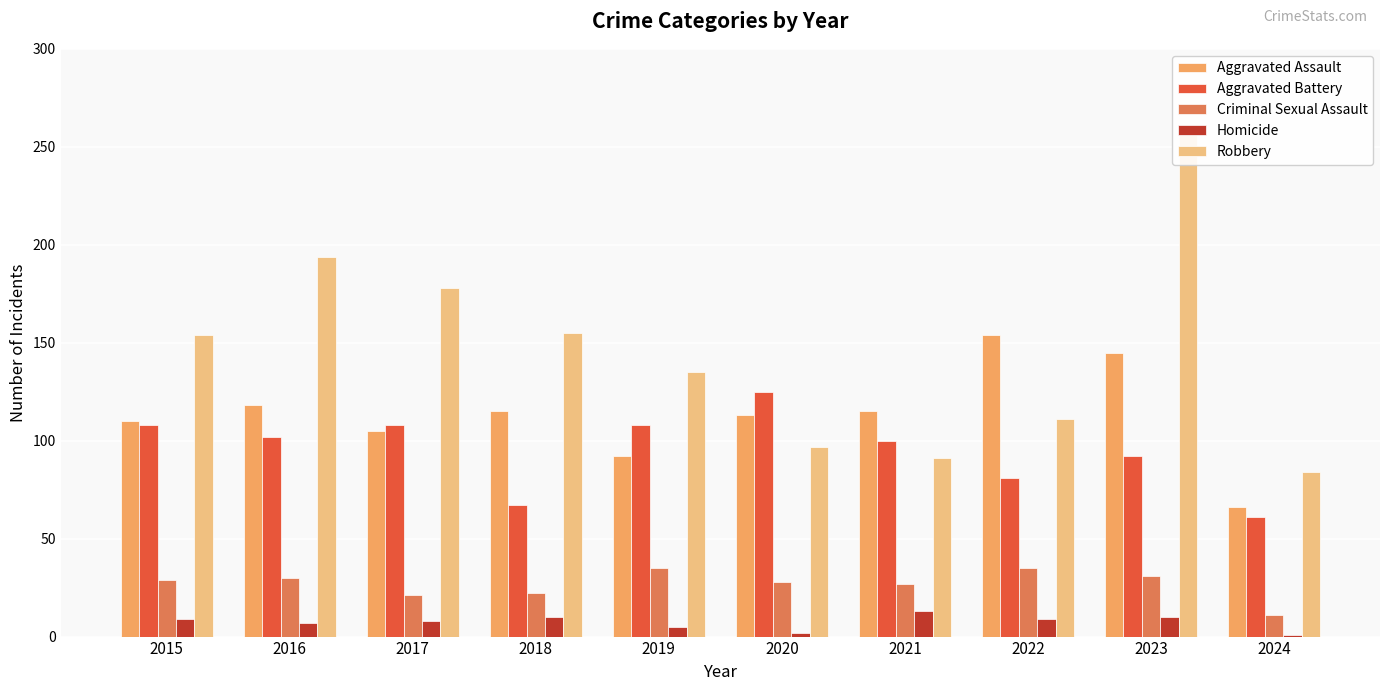

Which series changed the most between 2018 and 2022?

Robbery